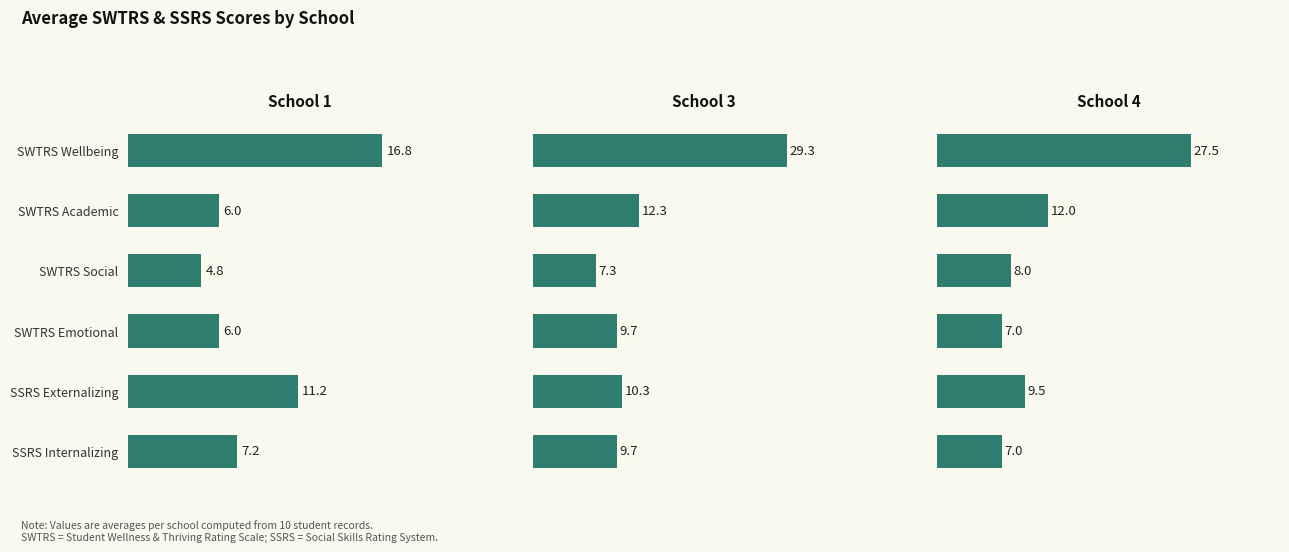

What is the smallest value displayed?

4.8